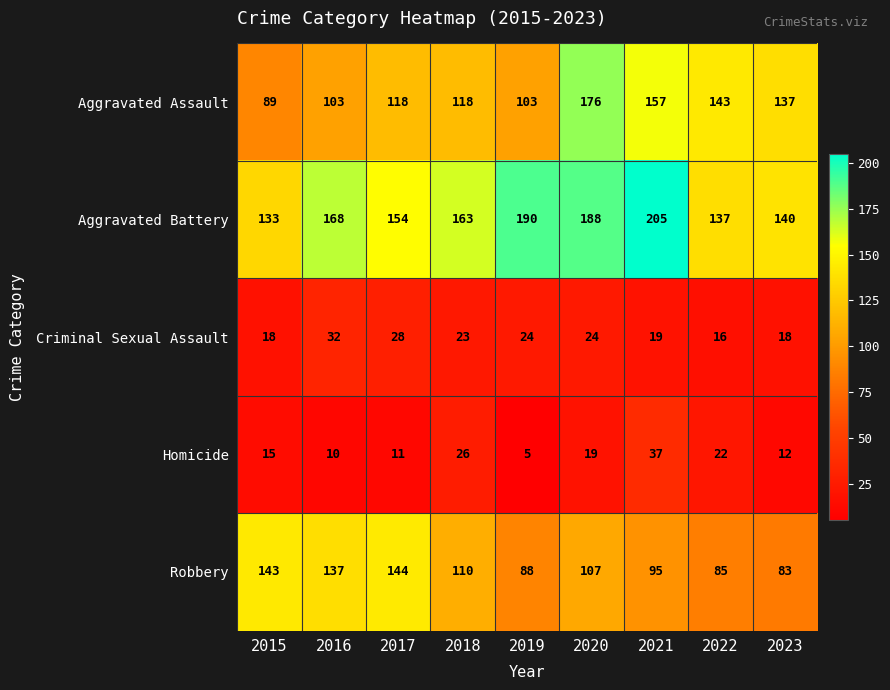

Which category has the highest value in the Criminal Sexual Assault series?

2016